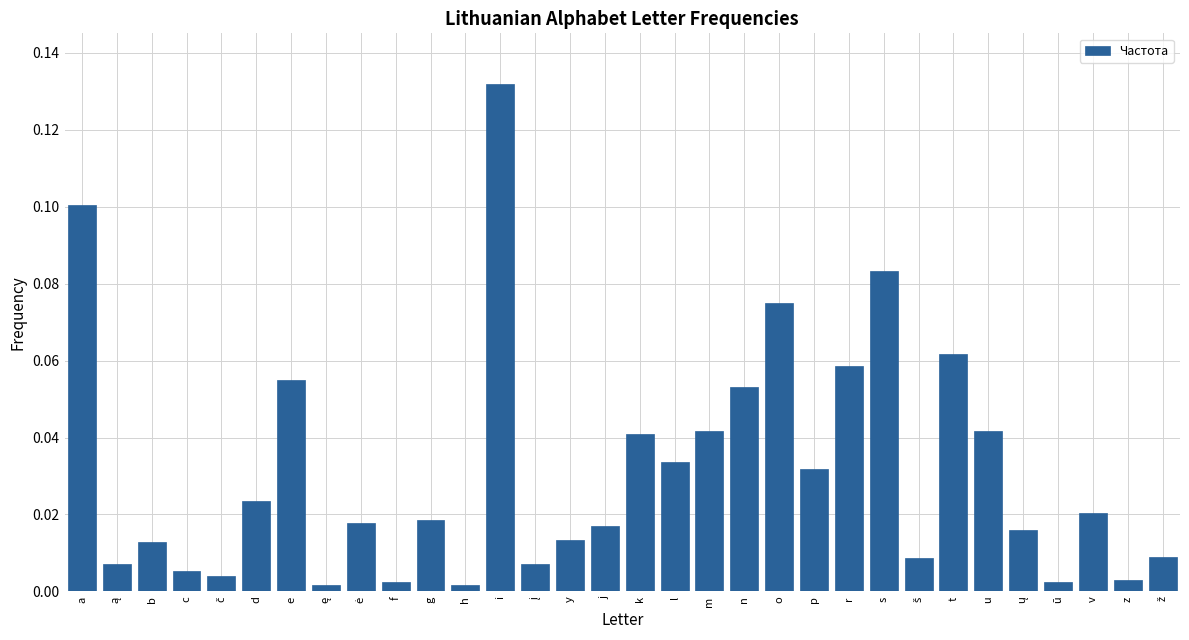

What is the label of the 30th bar from the right?

b